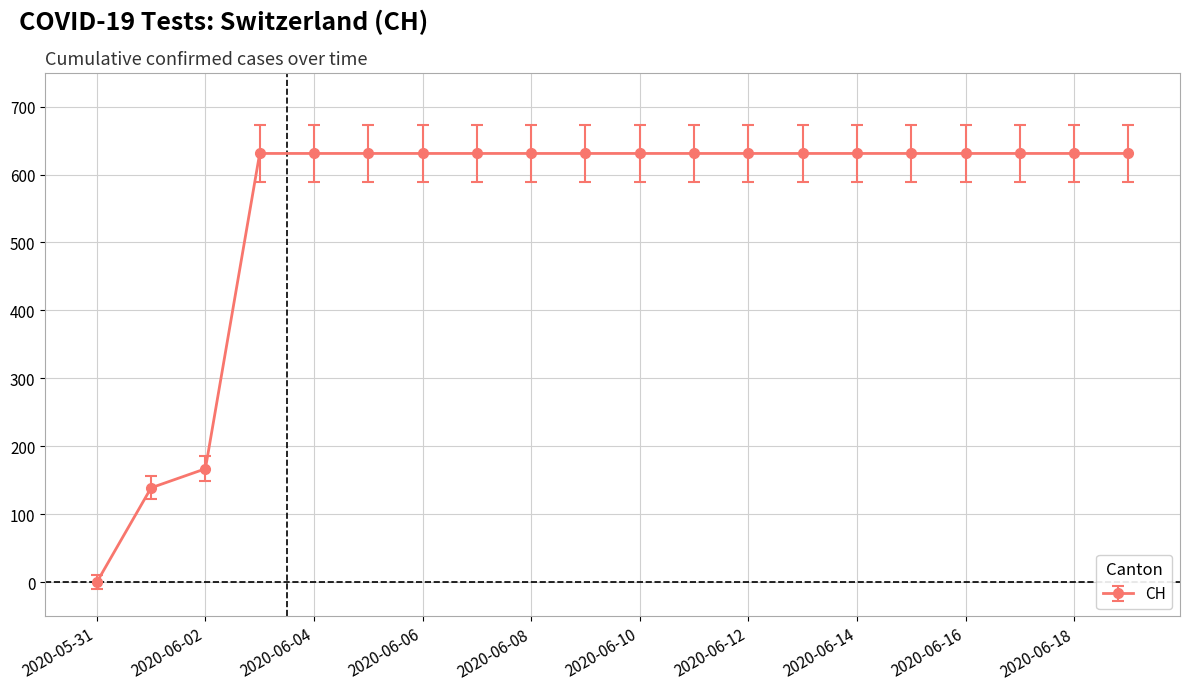

What is the difference between the maximum and minimum values?

631